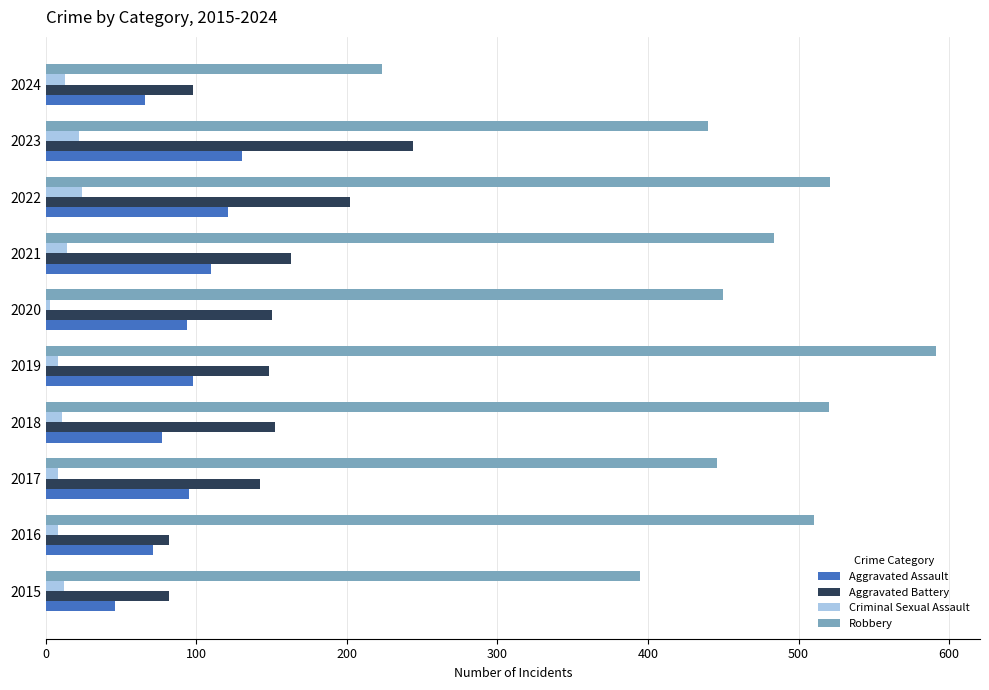

Rank the series by their maximum value, from lowest to highest.

Criminal Sexual Assault, Aggravated Assault, Aggravated Battery, Robbery